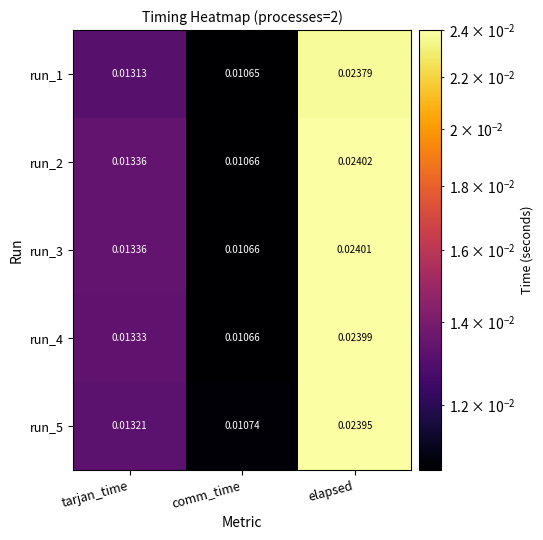

Which label corresponds to the smallest value in the chart?

comm_time